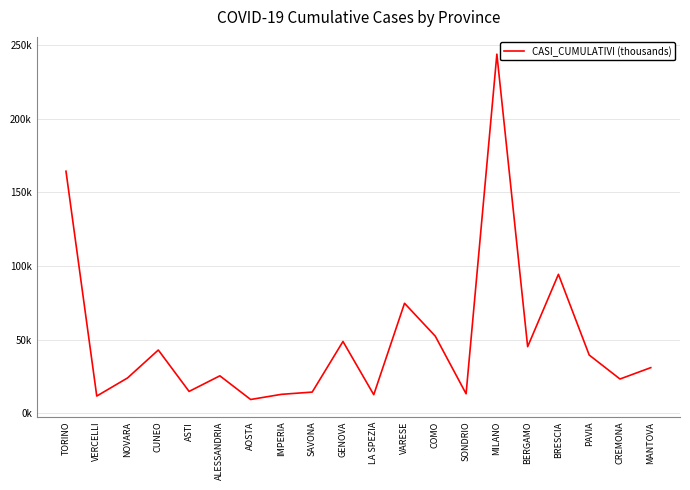

Which has a higher value, MILANO or NOVARA?

MILANO